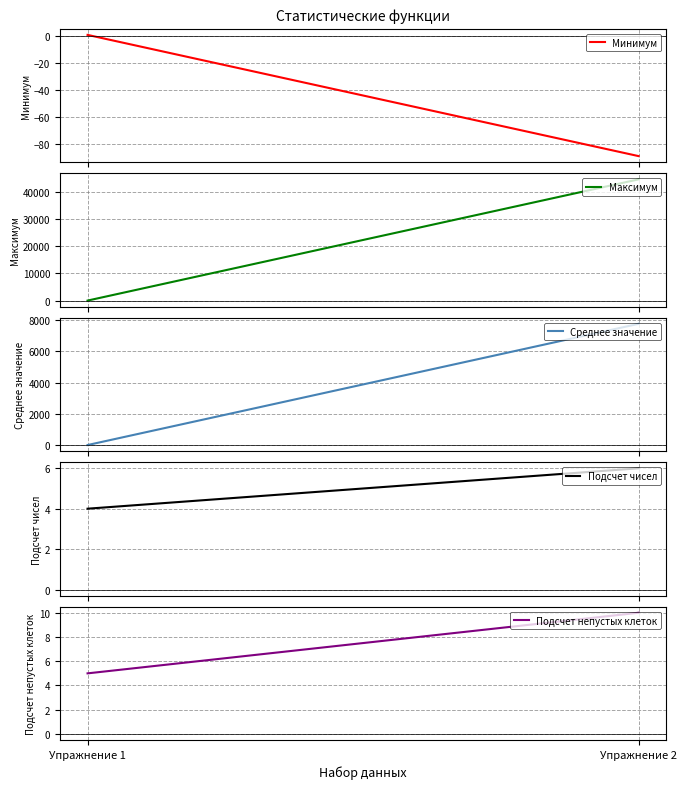

What is the spread (max minus min) of values at Упражнение 1?

8